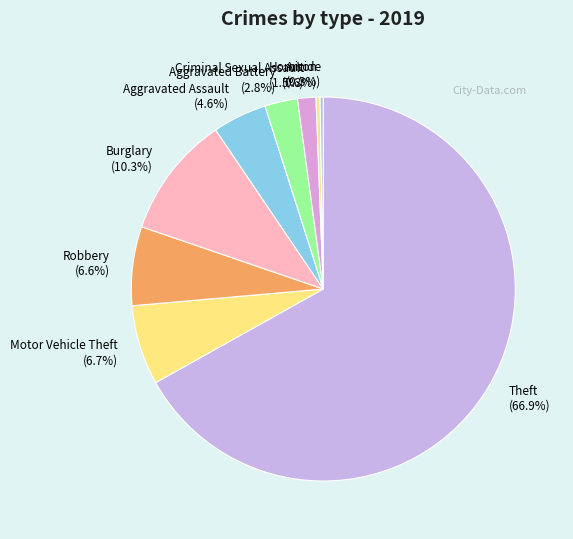

Is there a majority slice in this chart?

Yes